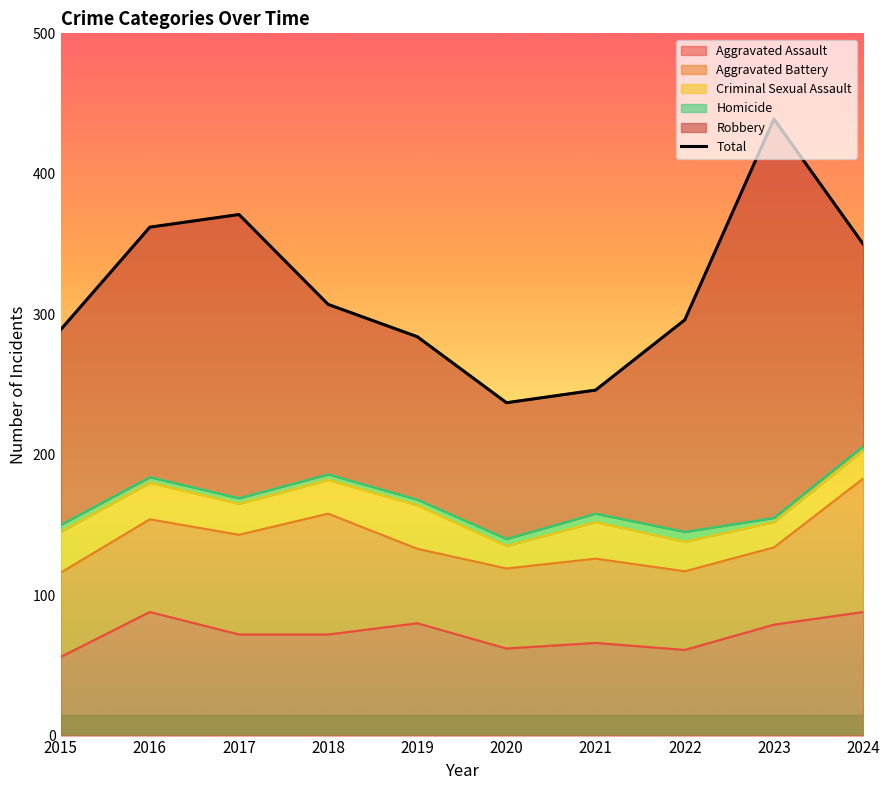

What is the change in value from 2019 to 2023?

+155